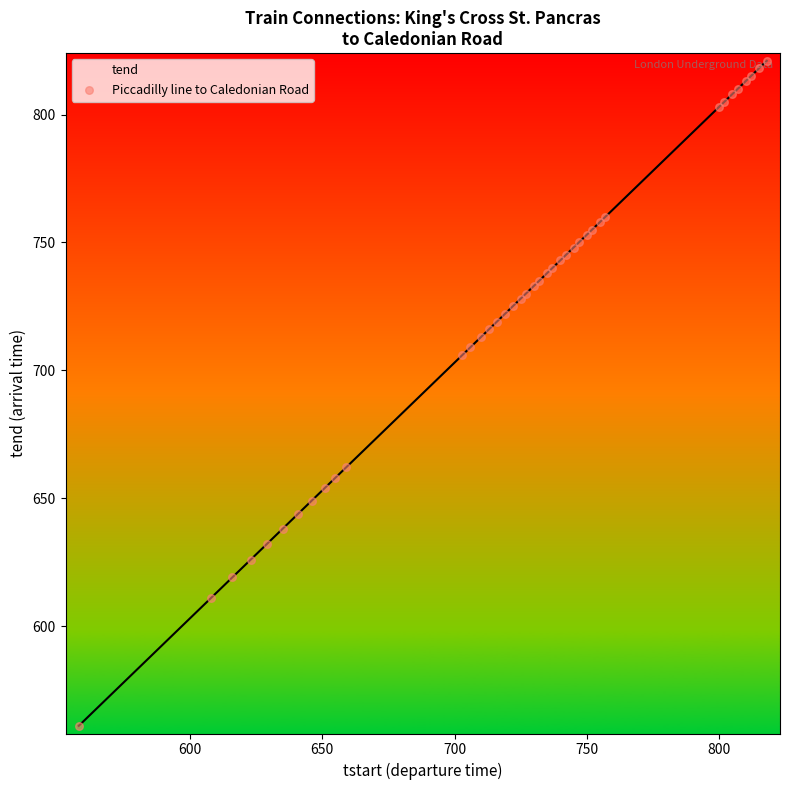

What is the maximum value for tend?

821.0